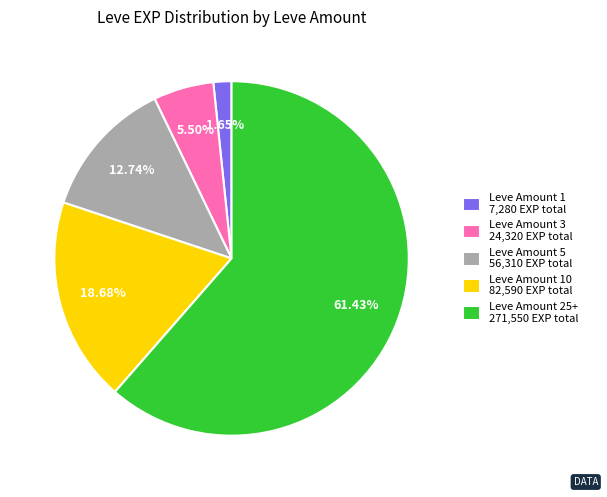

Does any single category account for the majority?

Yes